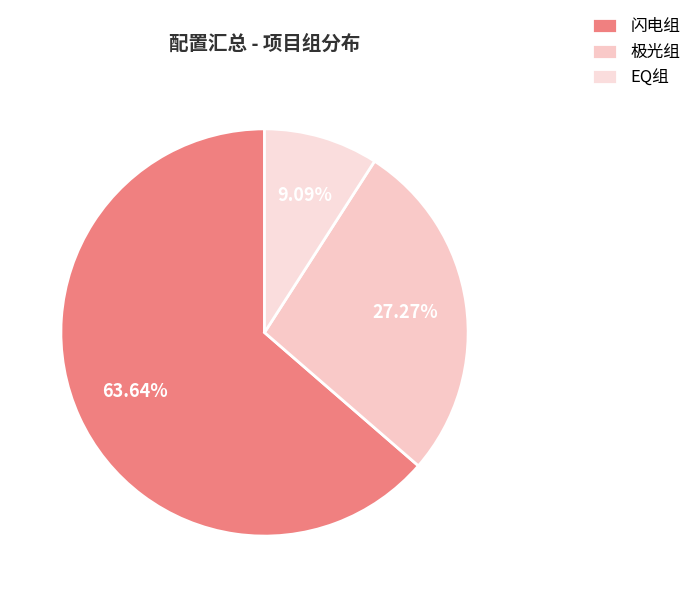

Rank the categories by value from lowest to highest.

EQ组, 极光组, 闪电组